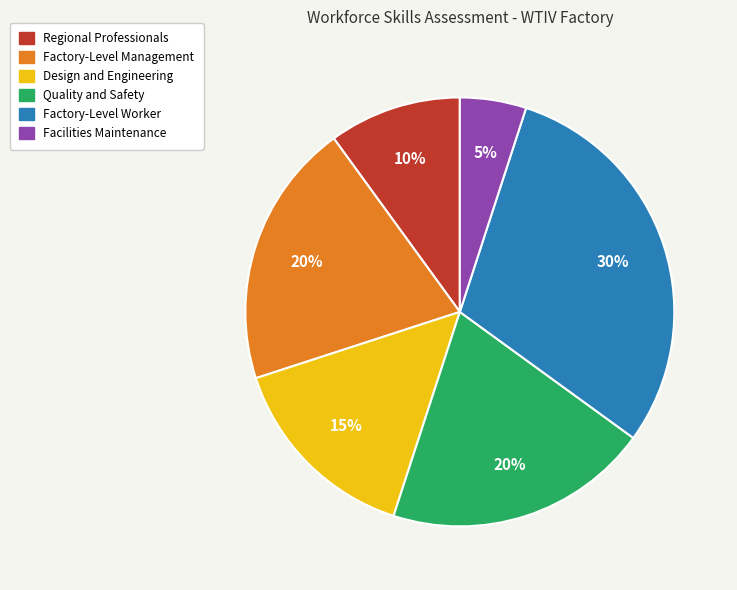

What percentage is the Quality and Safety slice, to the nearest percent?

20%